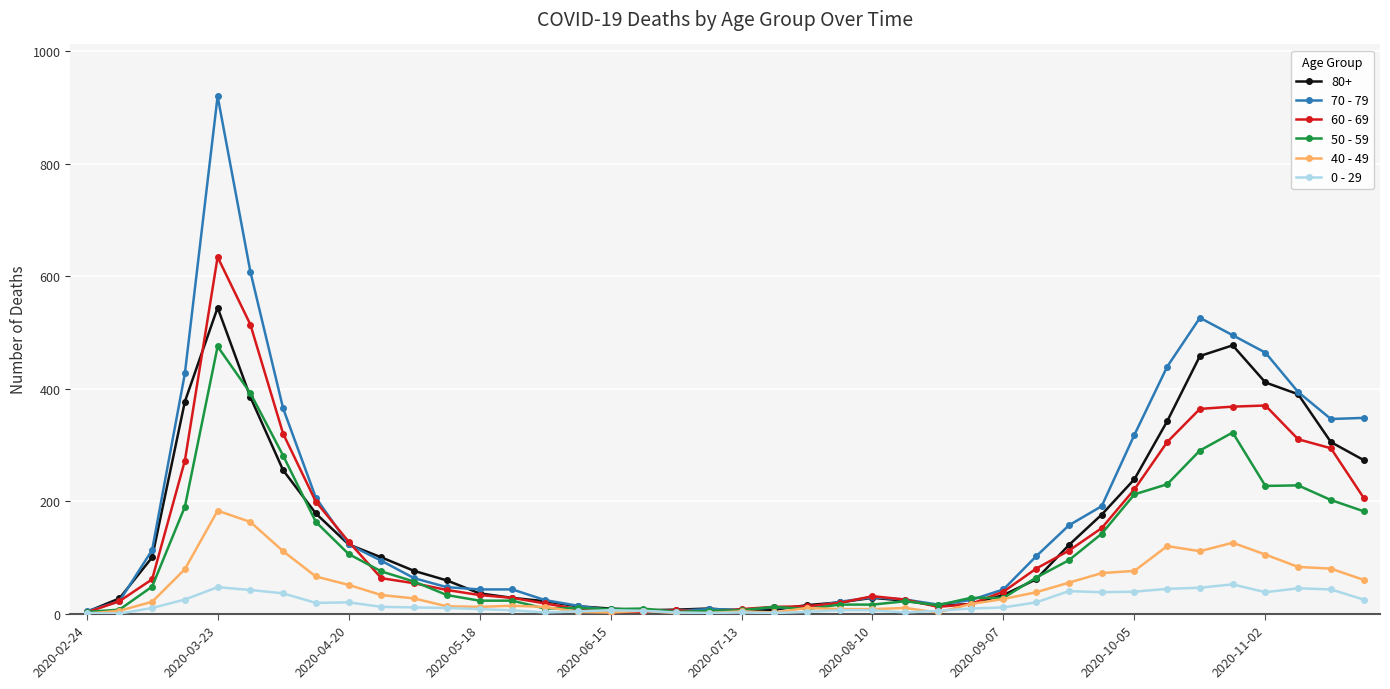

Rank the series by their maximum value, from highest to lowest.

70 - 79, 60 - 69, 80+, 50 - 59, 40 - 49, 0 - 29